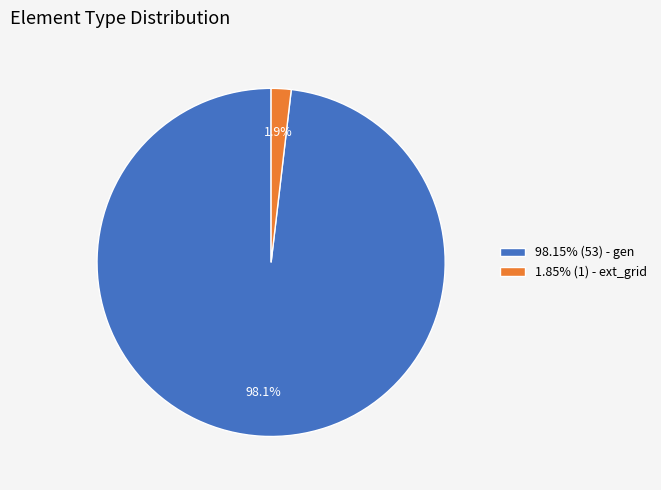

How much of the chart is everything except 98.15% (53) - gen?

1.9%